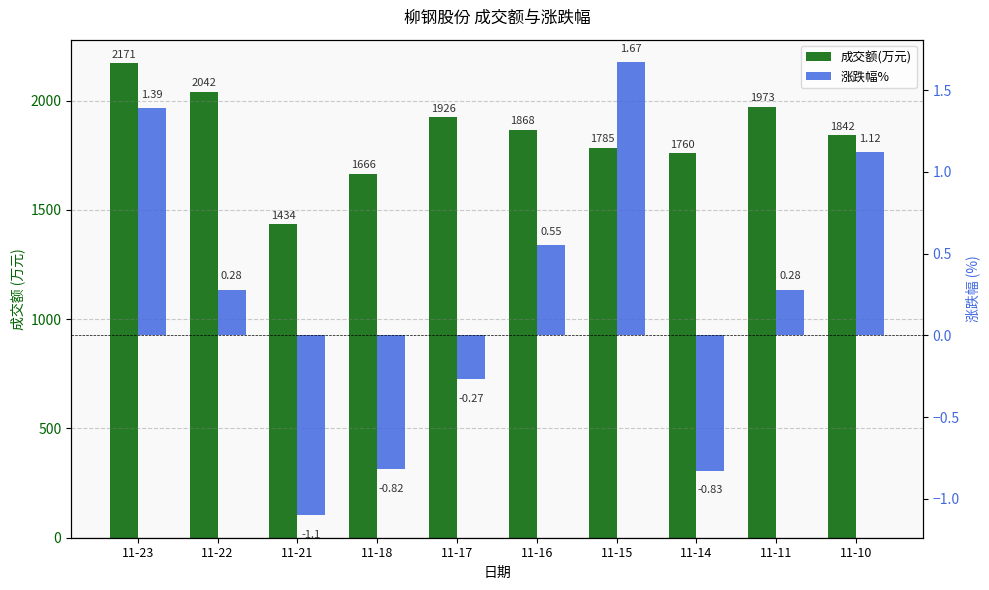

Which series changed the most between 11-22 and 11-14?

成交额(万元)